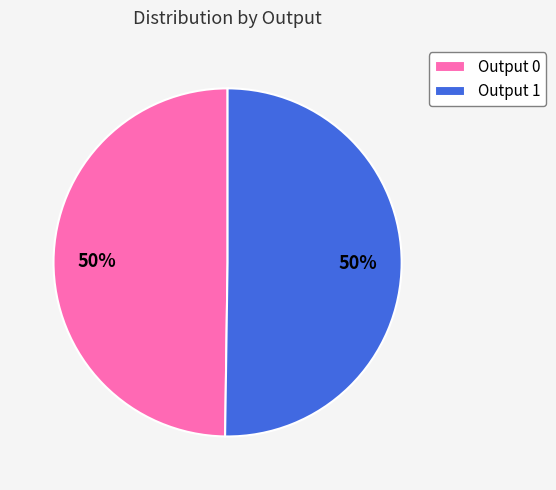

What percentage is the Output 1 slice, to the nearest percent?

50%